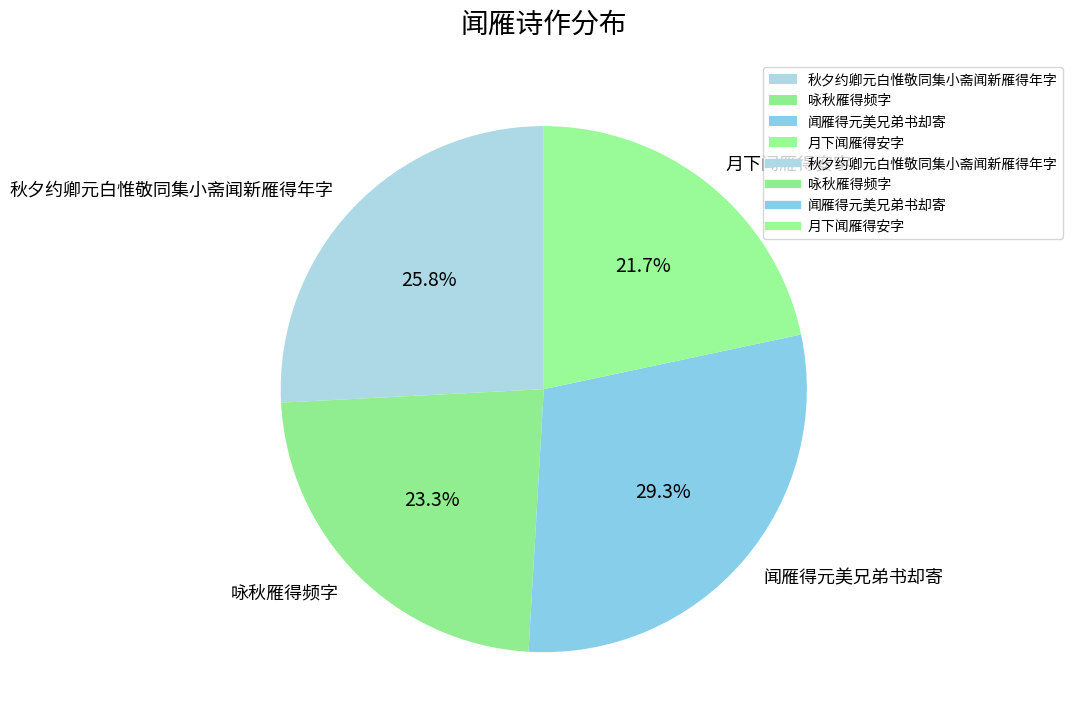

Count the number of slices in the pie.

4